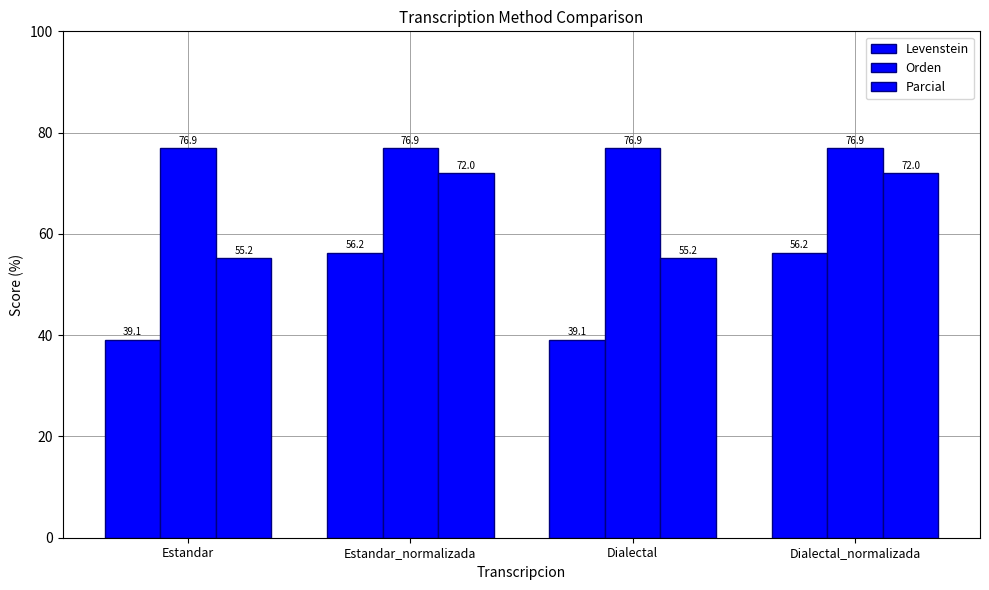

How many bars are there in each group?

3